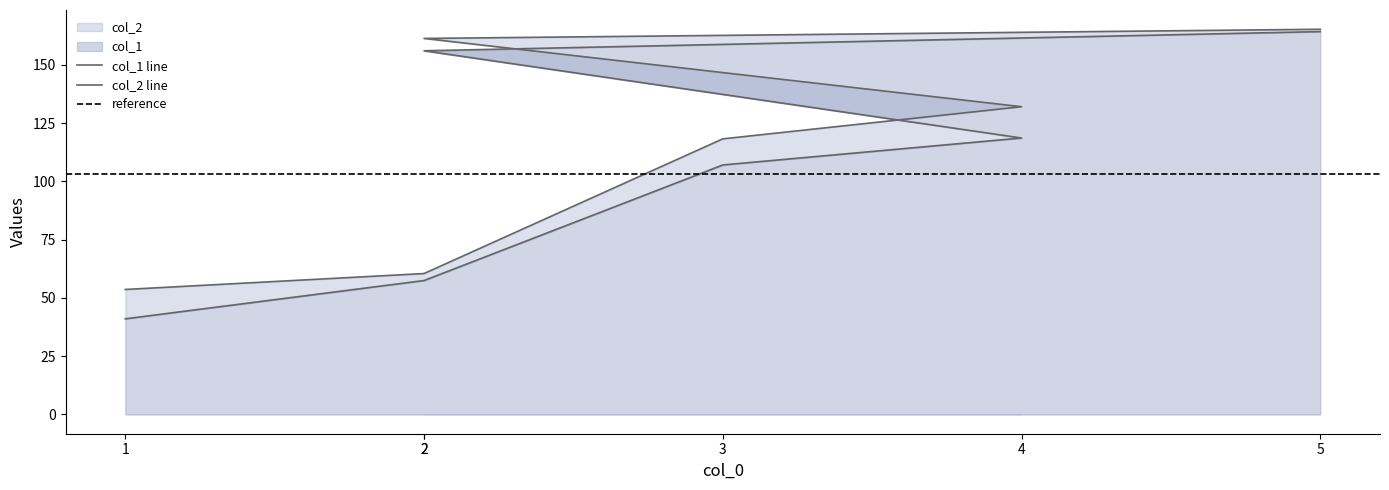

At which category does the chart reach its minimum across all series?

1